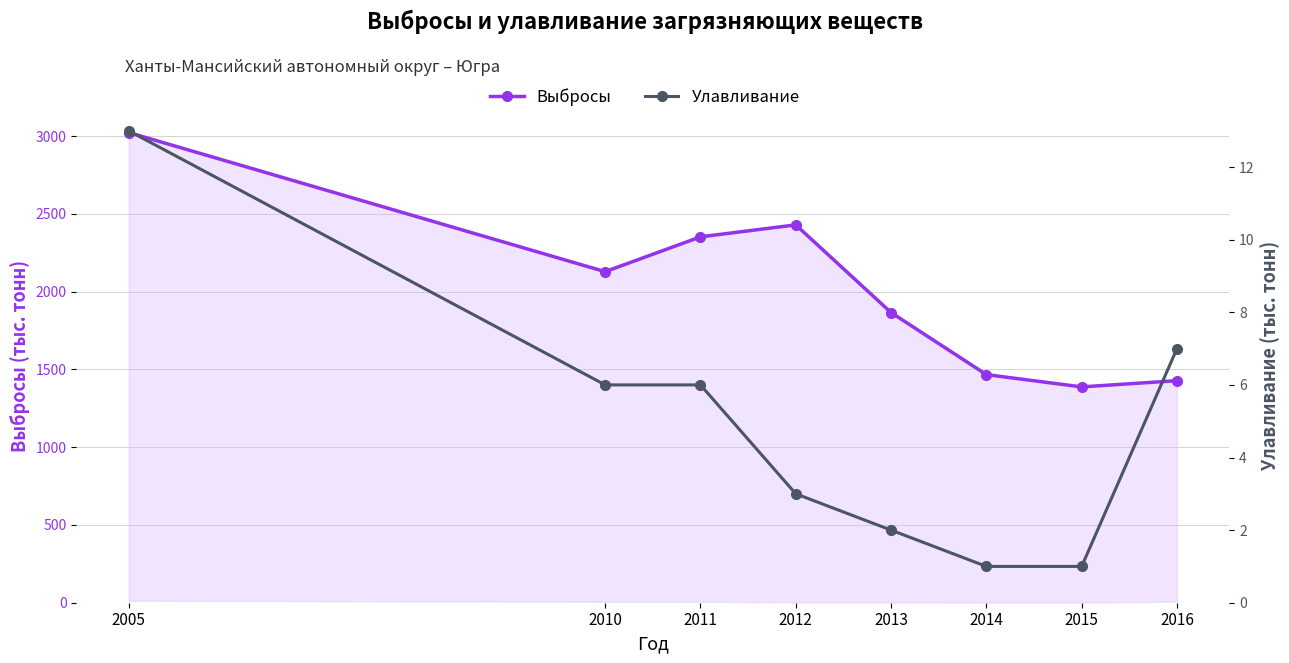

Reading left to right, list all the values displayed in this chart.

Выбросы: 2005=3024	2010=2129	2011=2353	2012=2430	2013=1866	2014=1467	2015=1388	2016=1428
Улавливание: 2005=13	2010=6	2011=6	2012=3	2013=2	2014=1	2015=1	2016=7